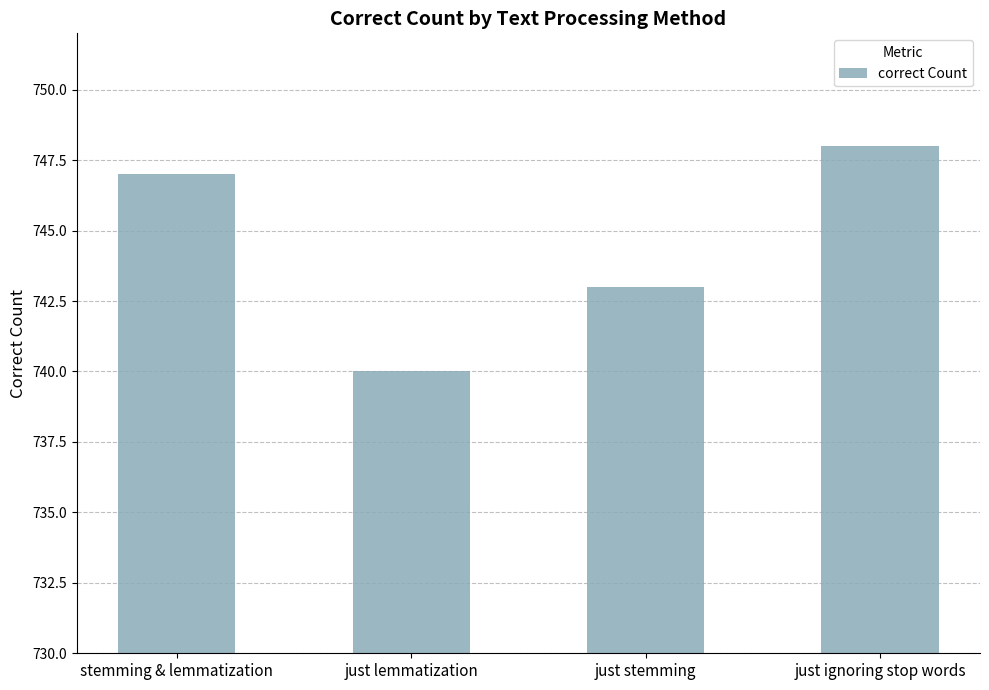

What is the change in value from just lemmatization to just stemming?

+3